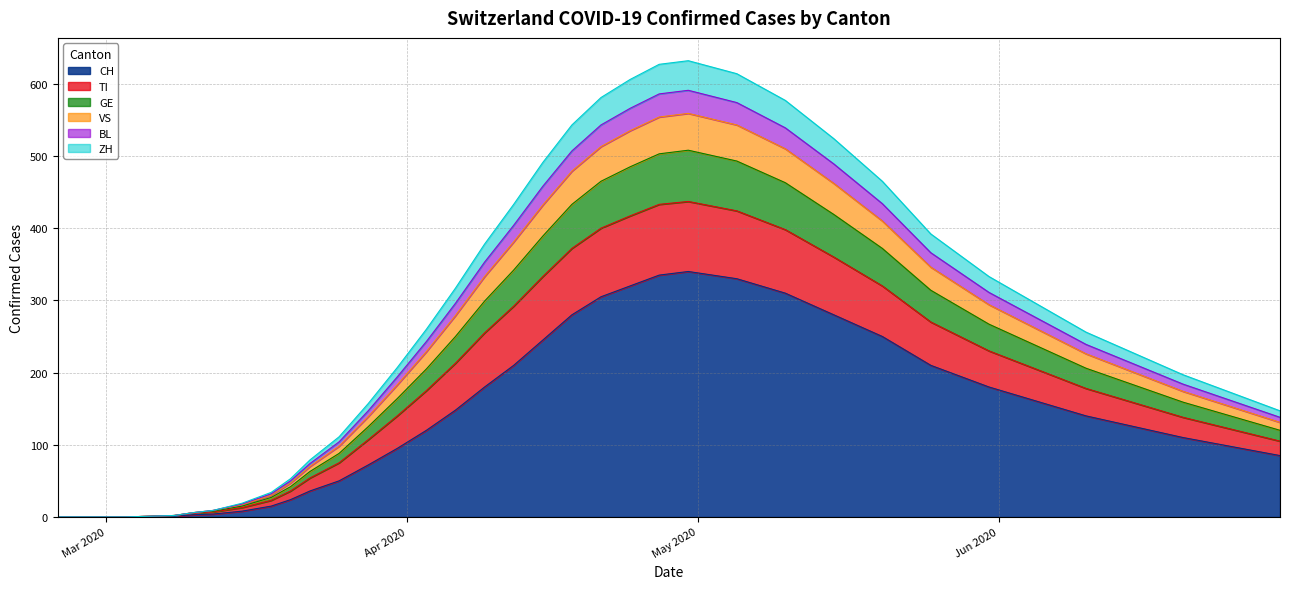

Count the number of categories in the chart.

37